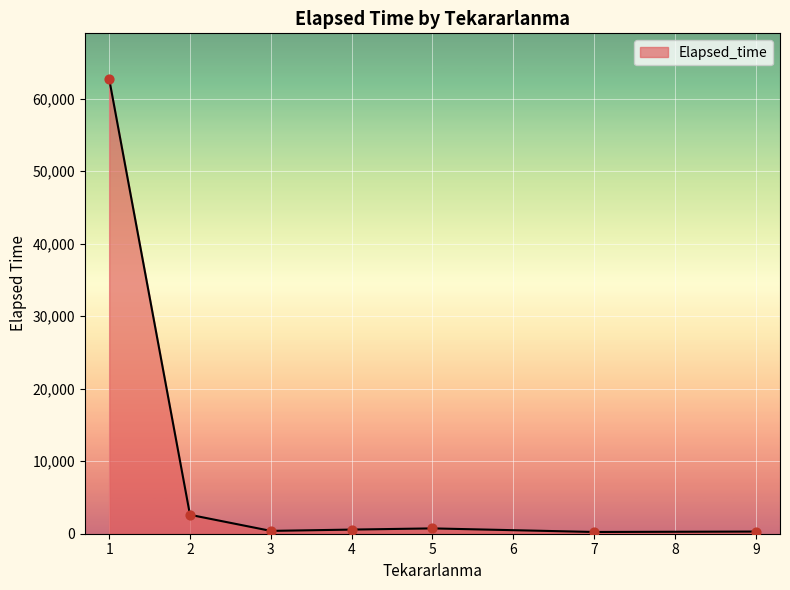

What is the ratio of the value at 5 to the value at 1?

0.0